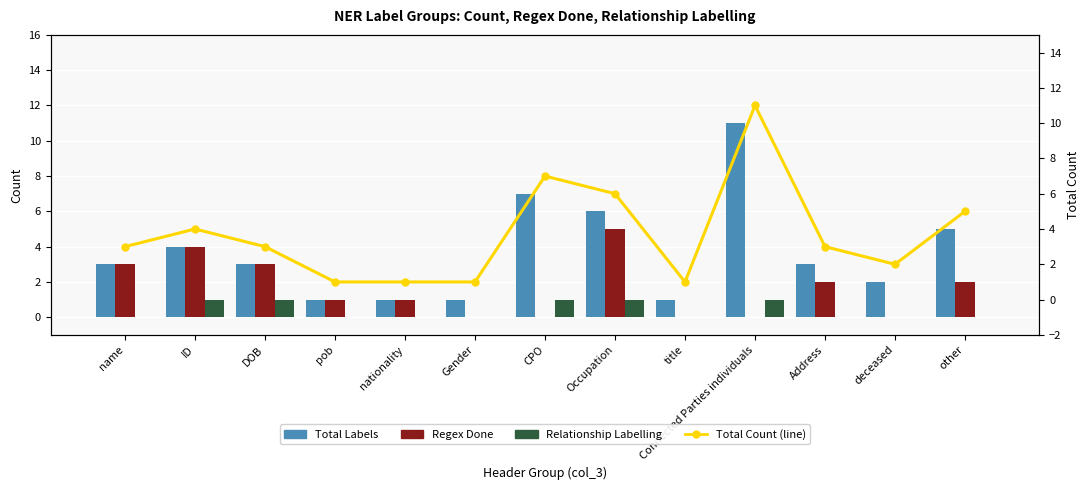

Rank the series at other from lowest to highest value.

Relationship Labelling, Regex Done, Total Labels, Total Count (line)